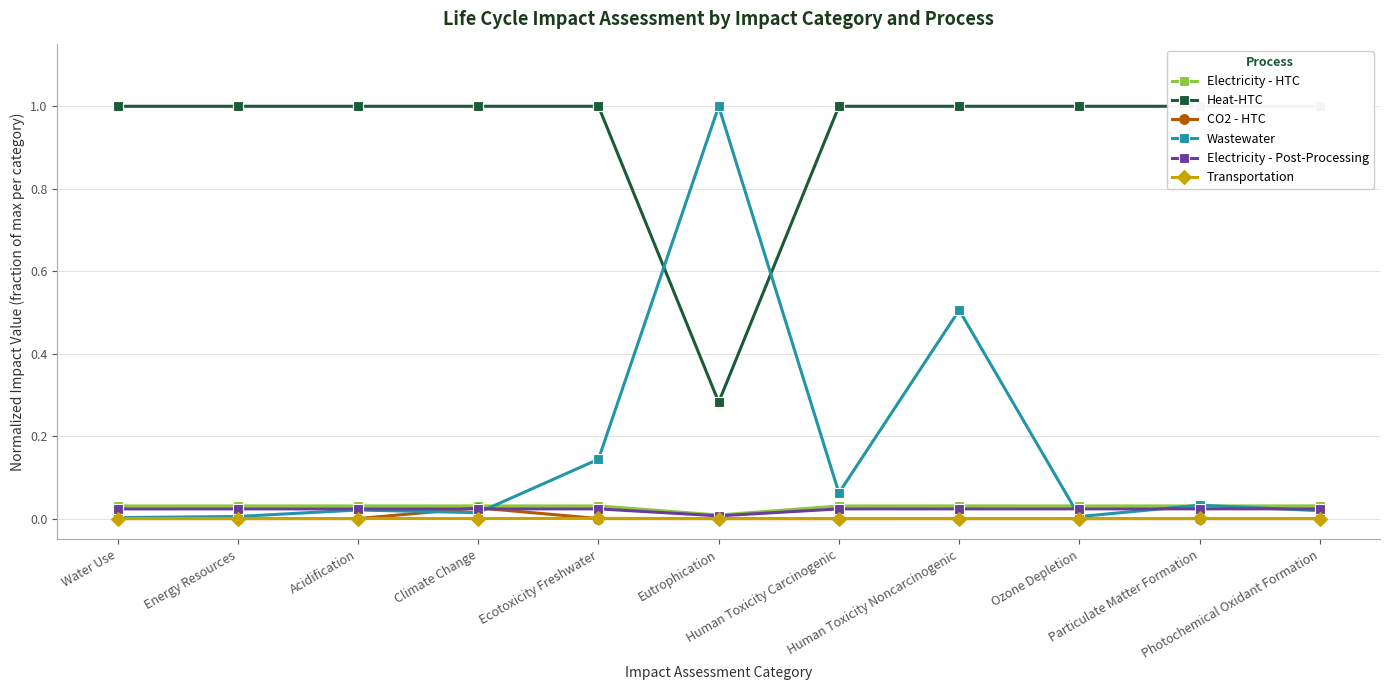

List the labels in order of CO2 - HTC value, largest first.

Climate Change, Water Use, Energy Resources, Acidification, Ecotoxicity Freshwater, Eutrophication, Human Toxicity Carcinogenic, Human Toxicity Noncarcinogenic, Ozone Depletion, Particulate Matter Formation, Photochemical Oxidant Formation